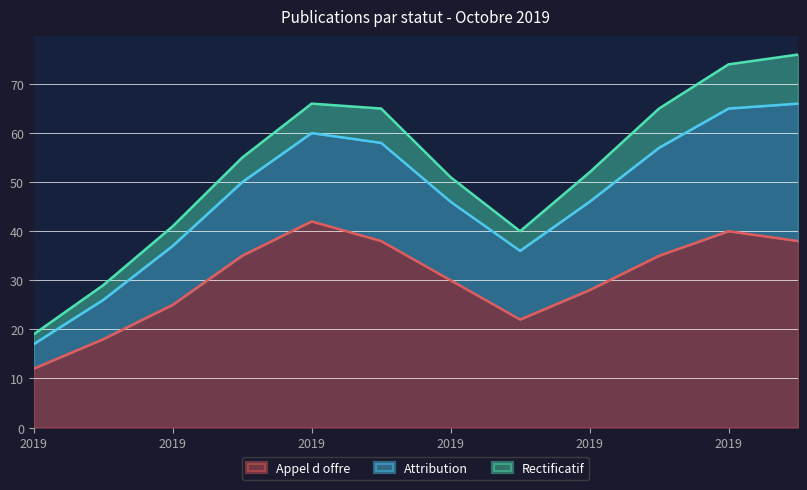

Which series changed the most between 2019-10-05 and 2019-10-09?

Appel d offre